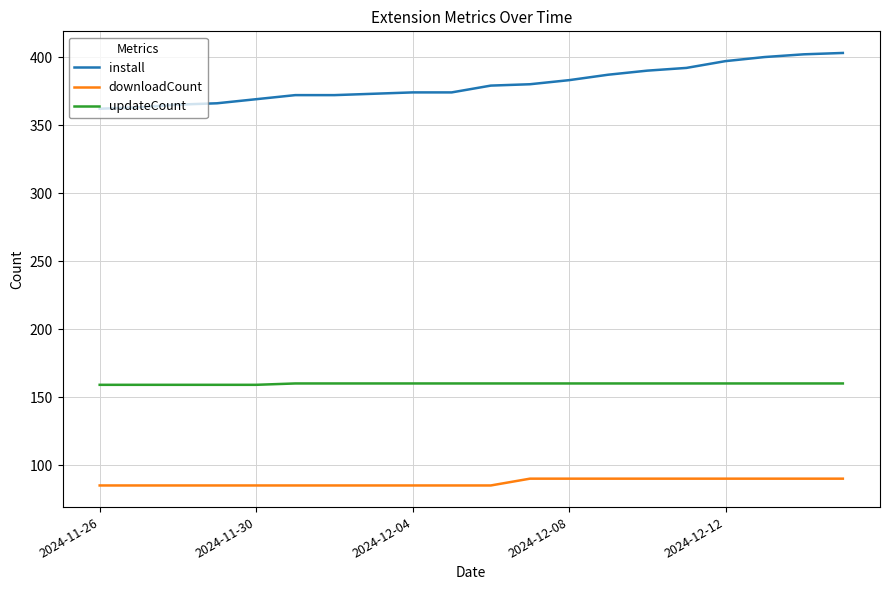

True or false: updateCount and install intersect in this chart.

False